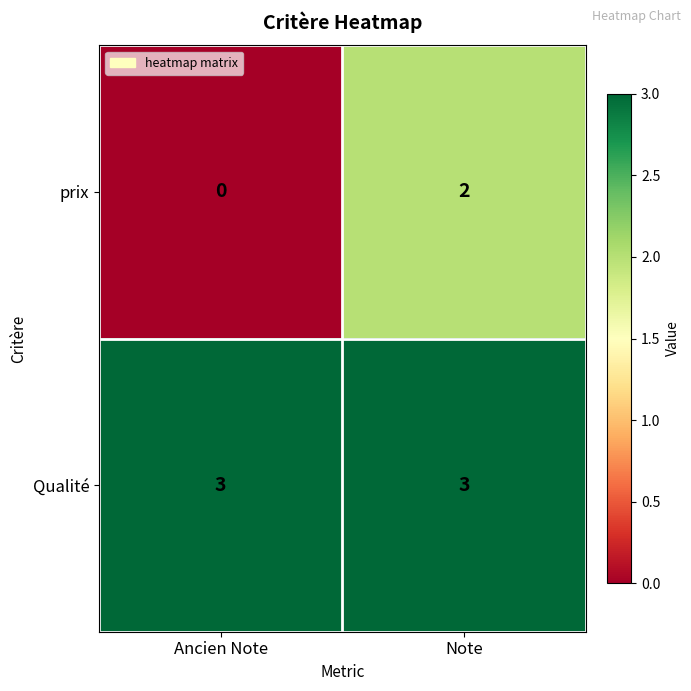

Is it true that Qualité equals 3 at Note?

True